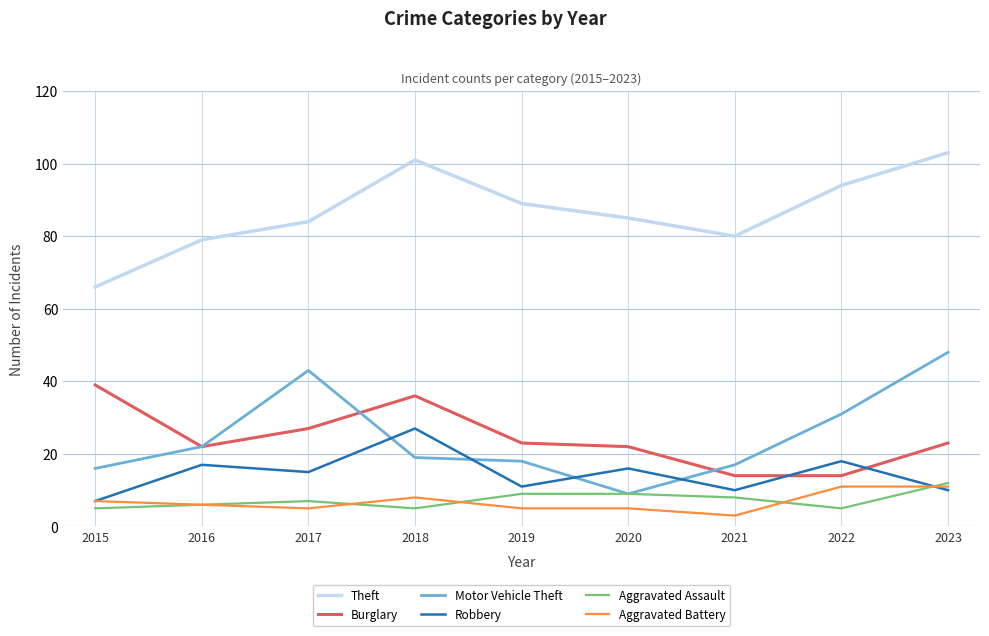

At which category does the chart reach its minimum across all series?

2021